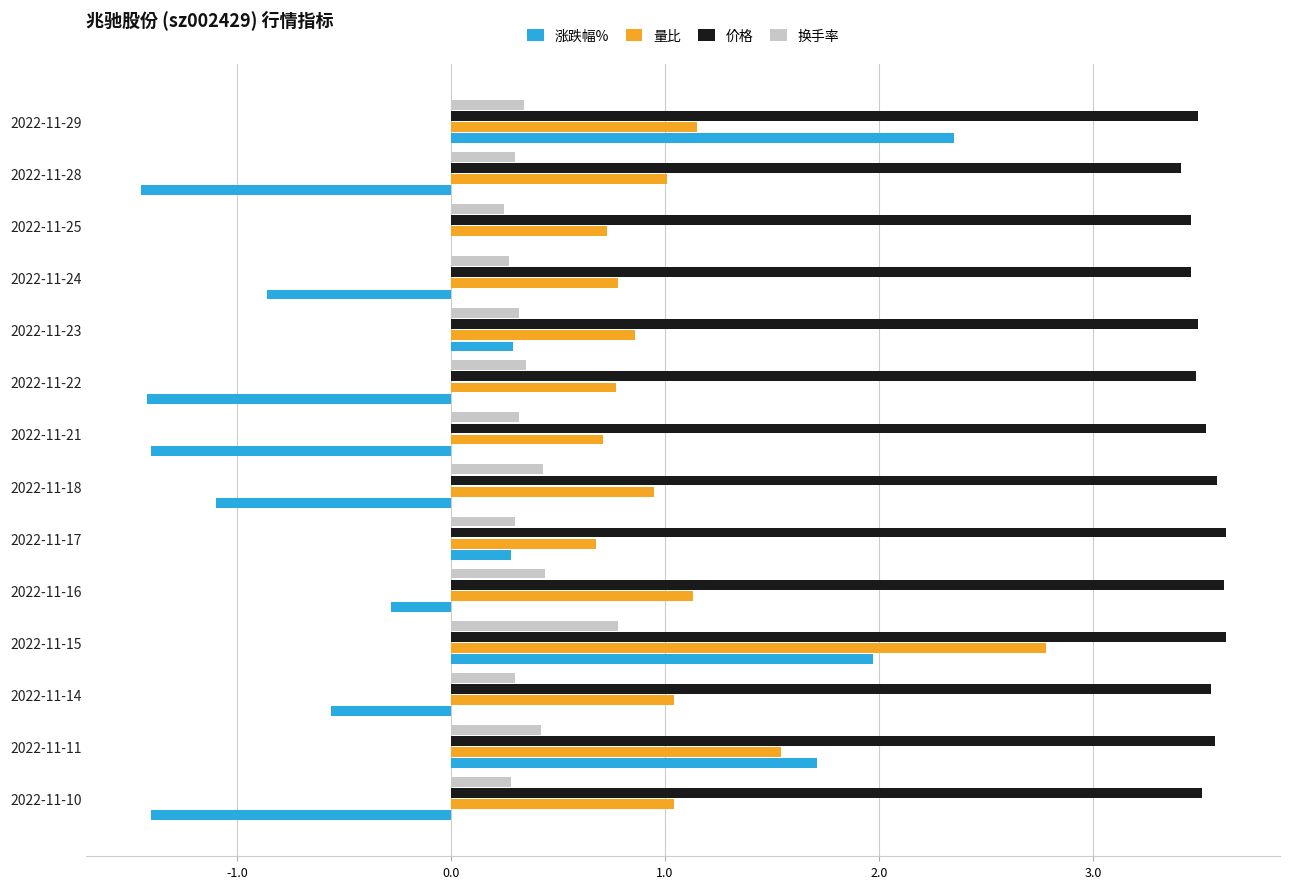

True or false: 涨跌幅% has a value of -0.9 at 2022-11-21.

False